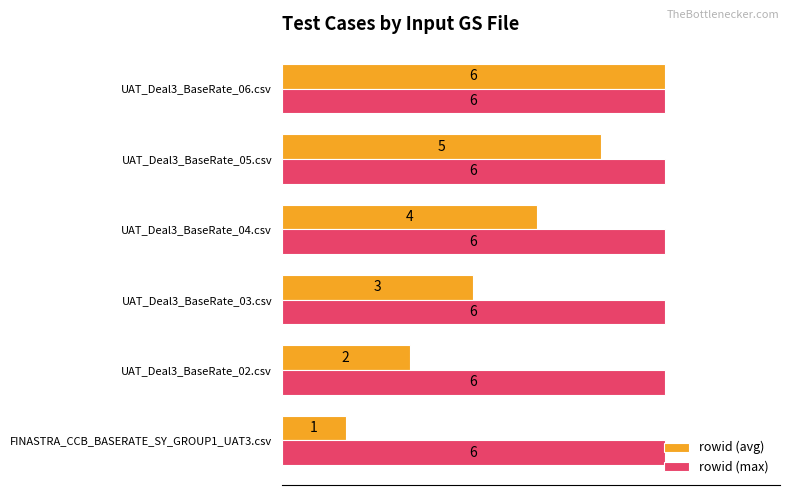

Which series has the largest range (max minus min)?

rowid (avg)